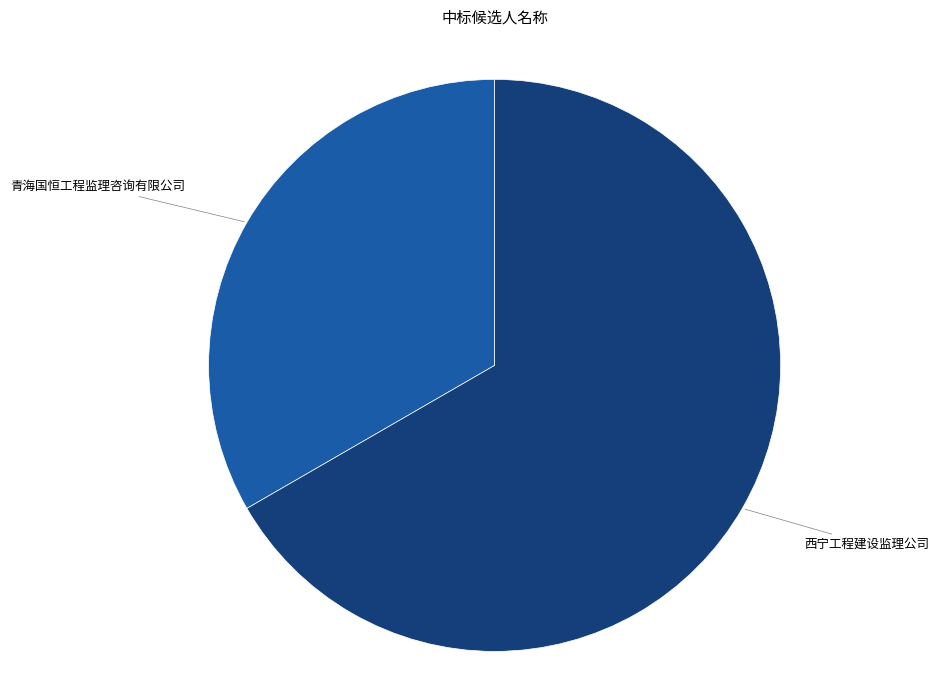

Which category accounts for the majority?

西宁工程建设监理公司